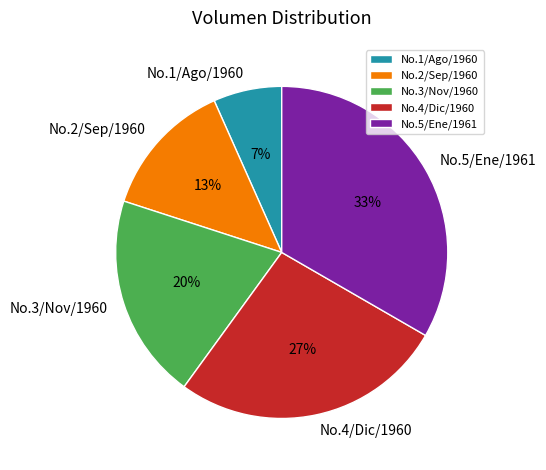

Which has a higher value, No.1/Ago/1960 or No.2/Sep/1960?

No.2/Sep/1960